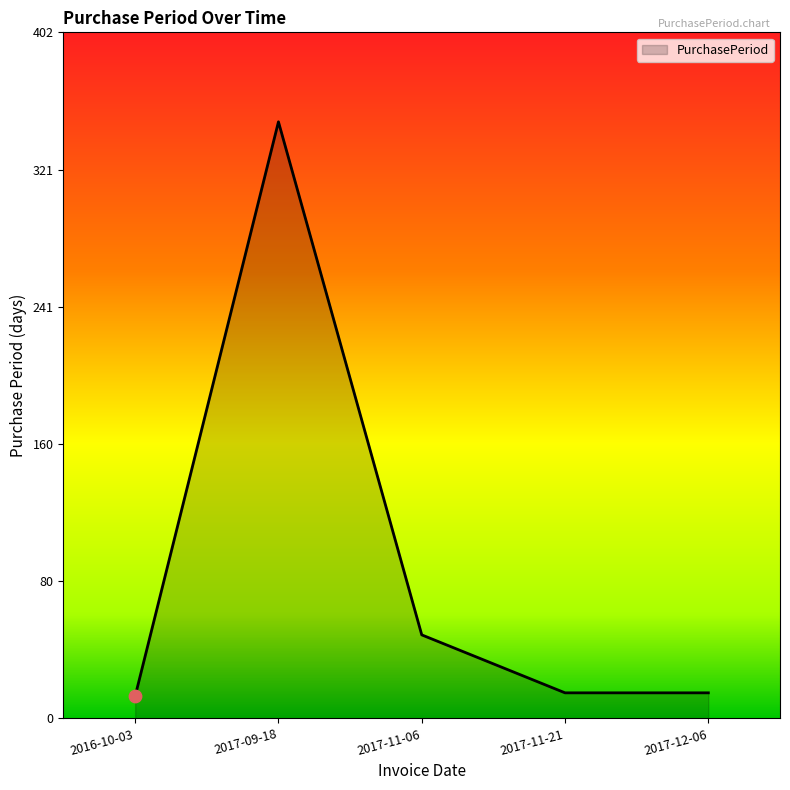

What is the change in value from 2017-11-06 to 2017-12-06?

-34